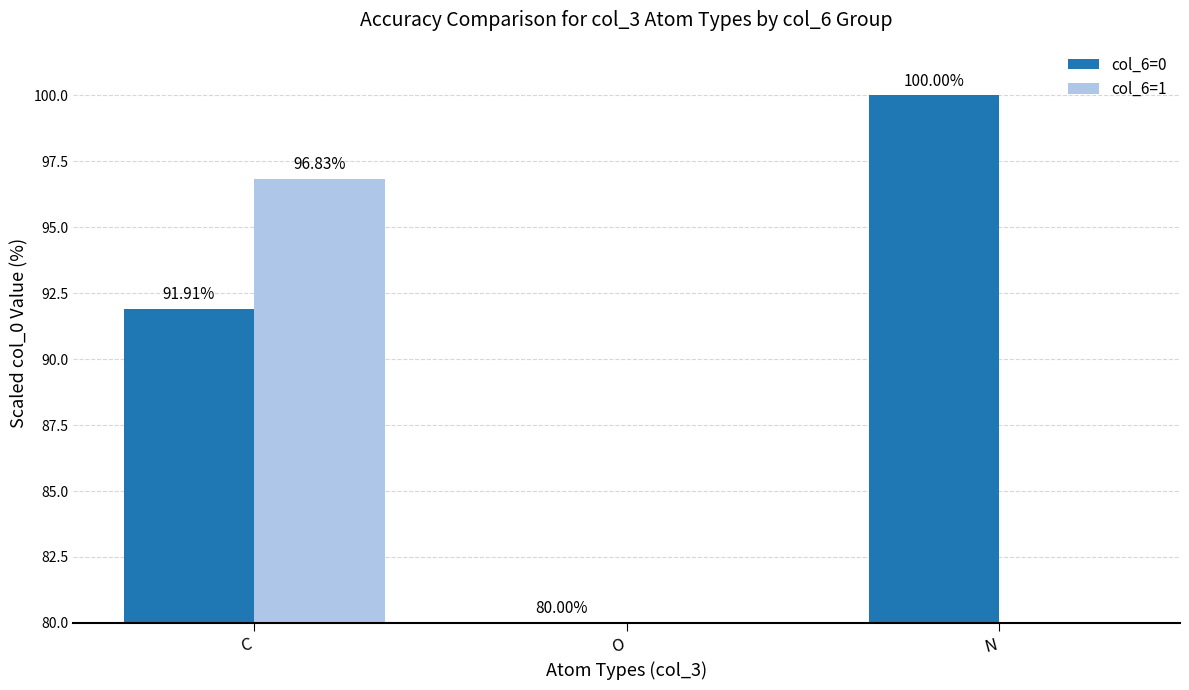

How many bars are there in total?

6